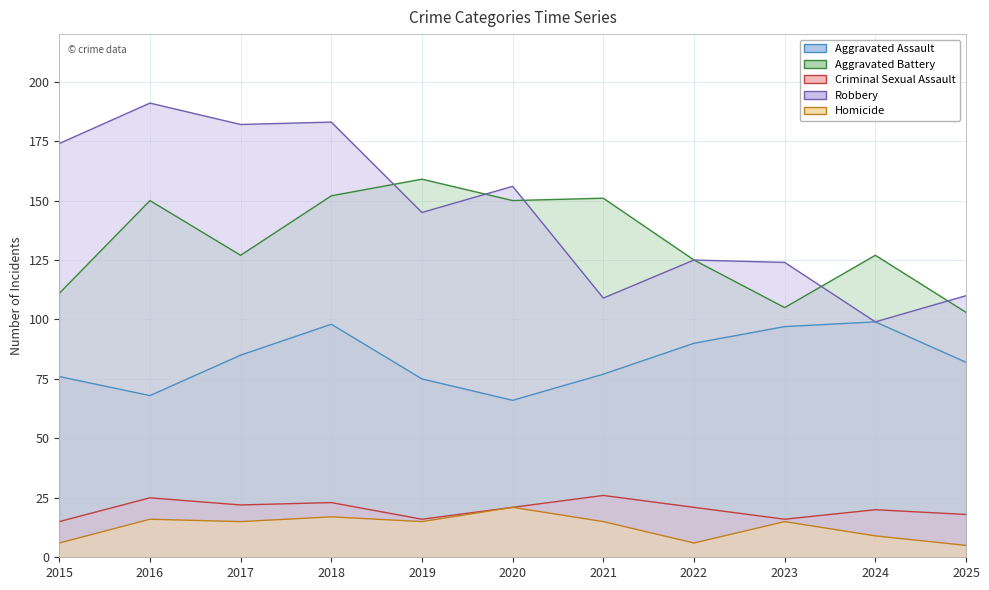

The Aggravated Battery series shows 236 at 2020. True or false?

False